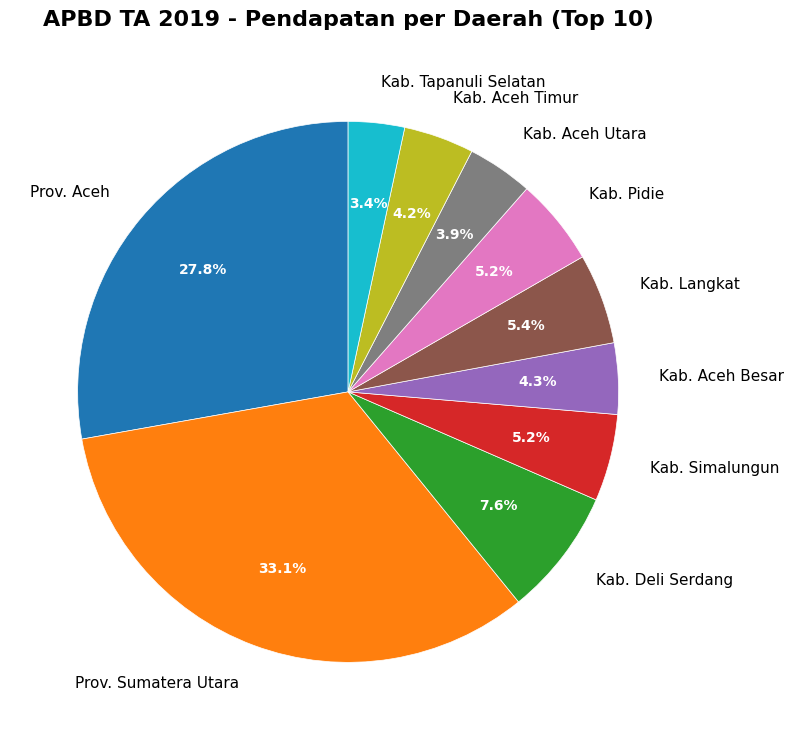

How much of the chart is everything except Prov. Sumatera Utara?

66.9%